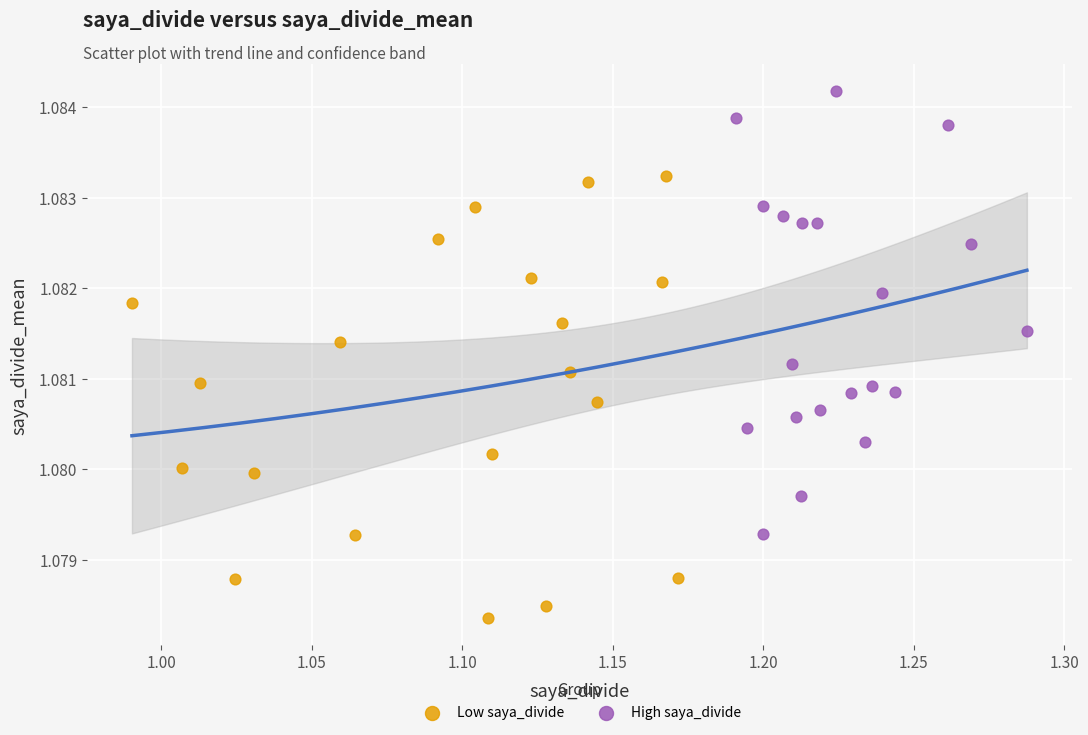

Which series reaches the maximum Y coordinate?

High saya_divide